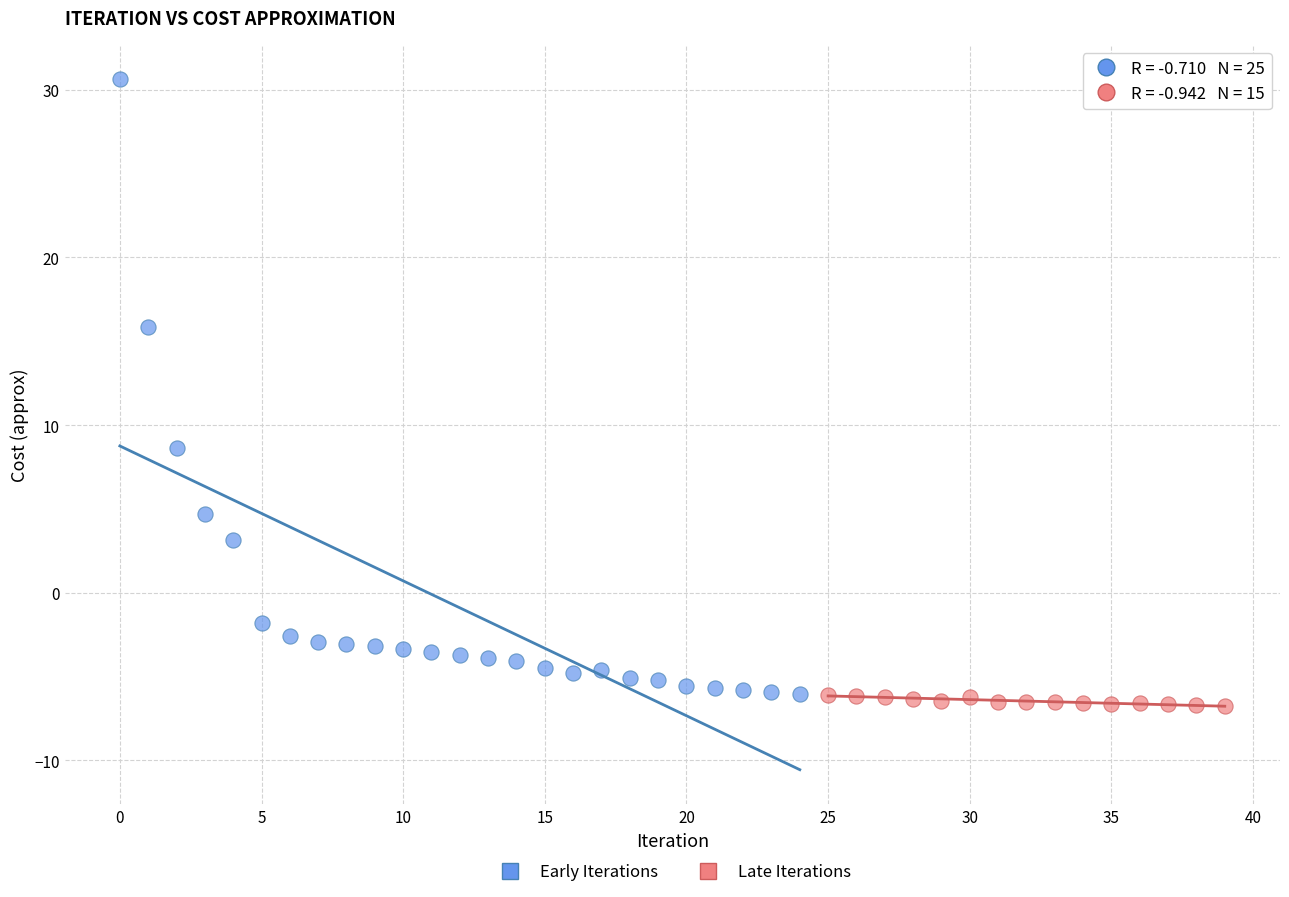

Which series has the largest Y range (max minus min)?

Early Iterations